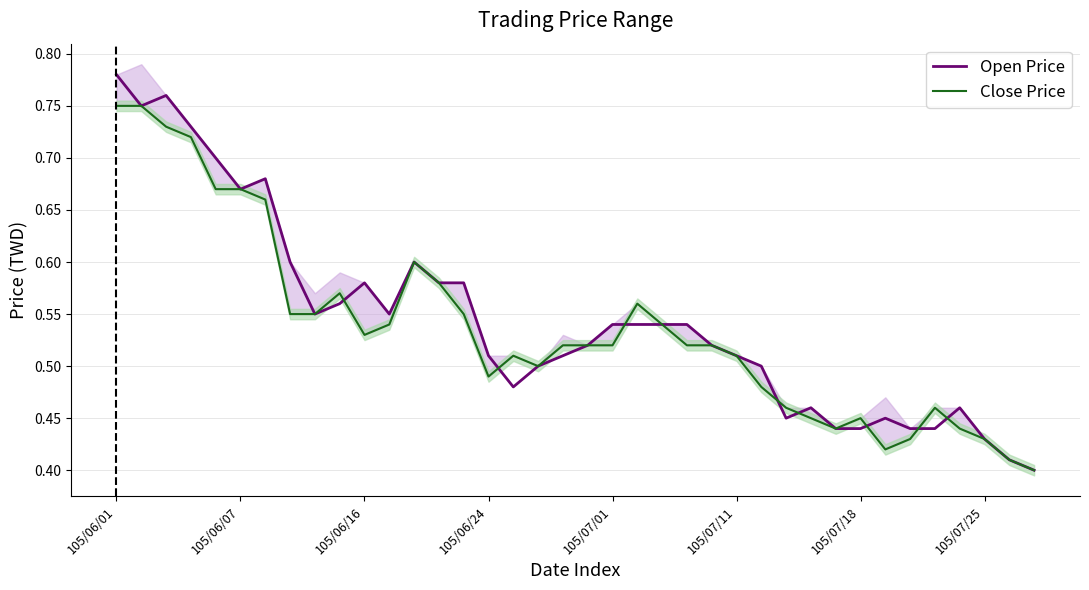

What is the label of the 9th point from the left?

8